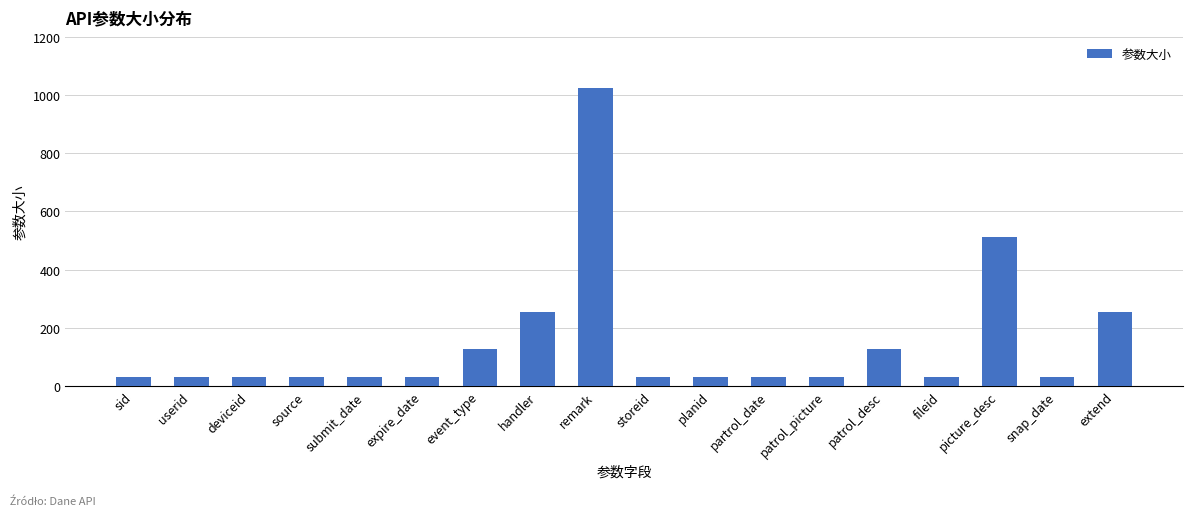

What is the label of the 15th bar from the left?

fileid